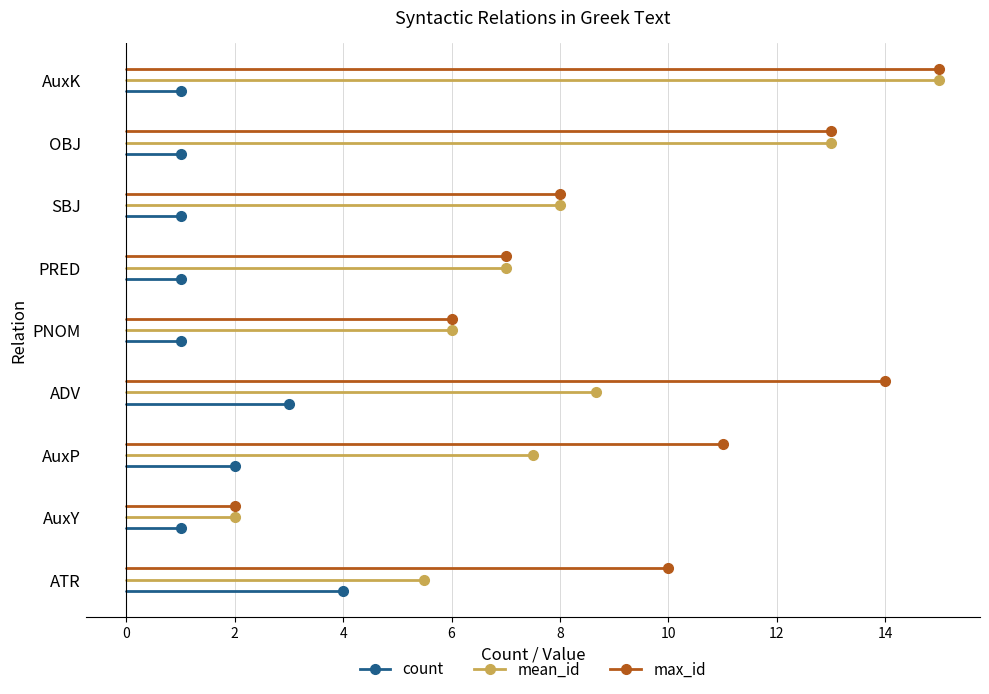

Rank the categories by mean_id value from highest to lowest.

AuxK, OBJ, ADV, SBJ, AuxP, PRED, PNOM, ATR, AuxY